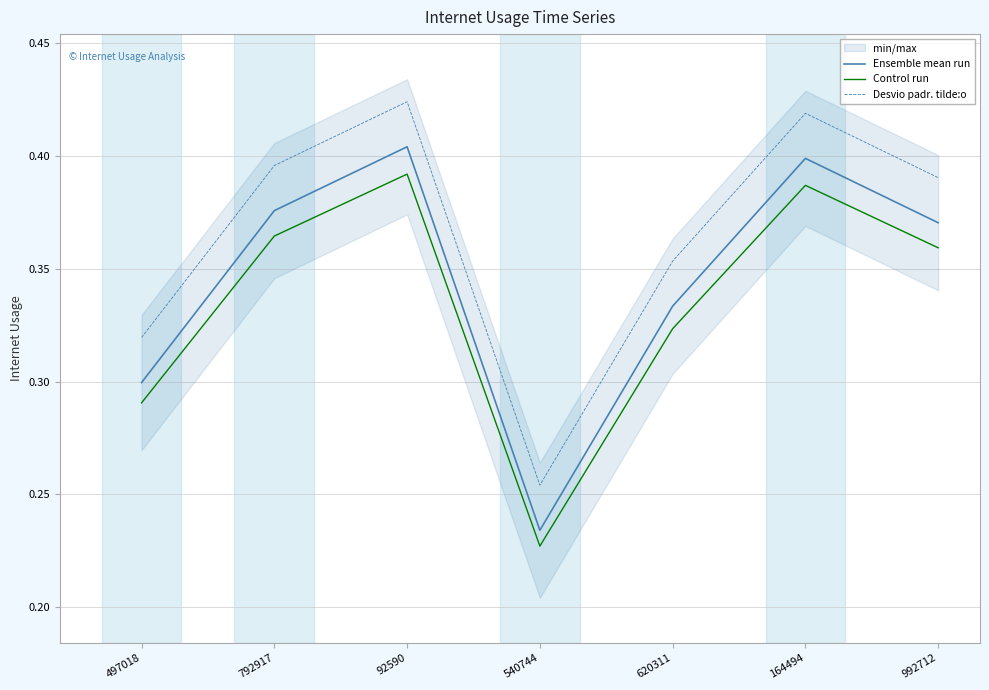

The Control run series shows 0.1 at 992712. True or false?

False